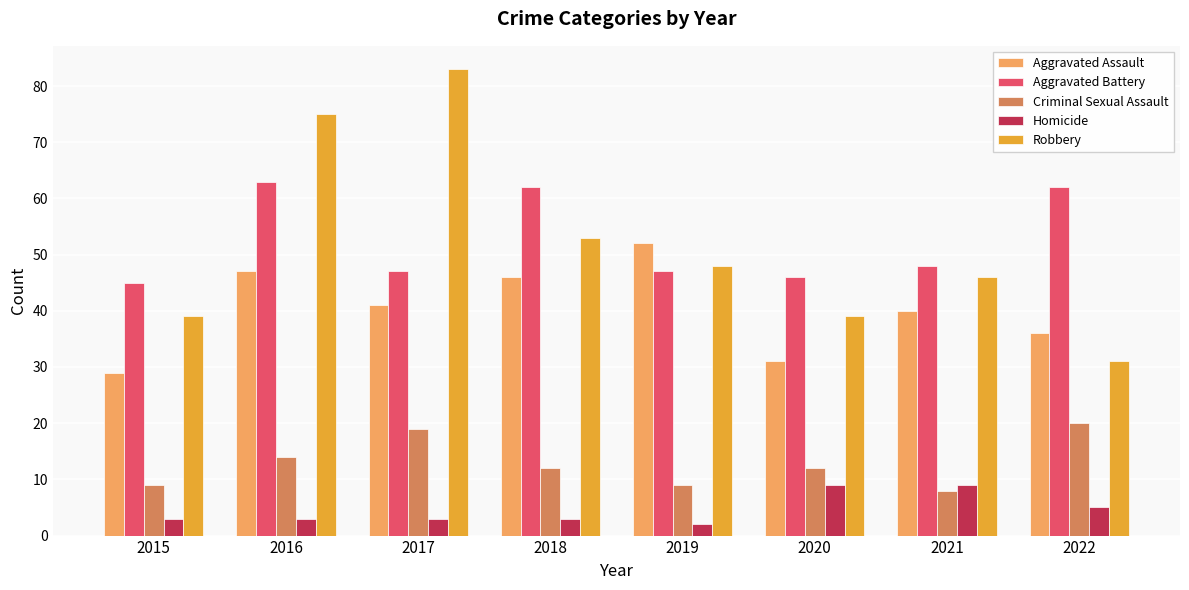

At which label is Aggravated Battery closest to 54?

2021